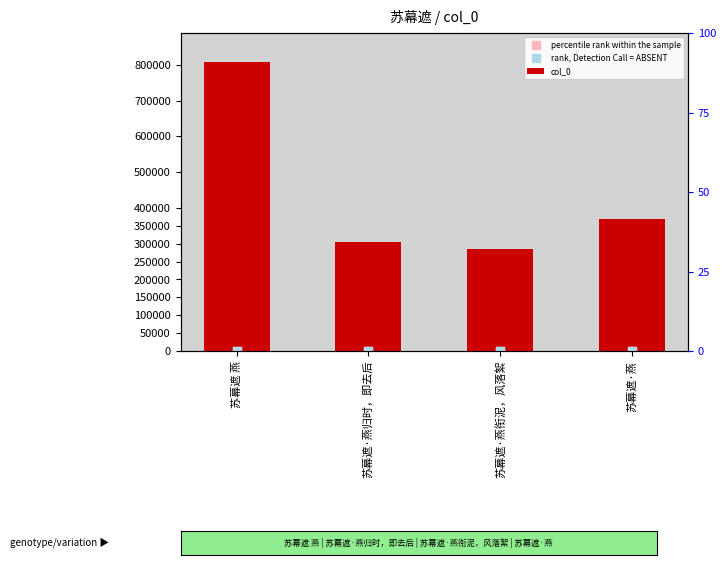

Which series has the largest total across all categories?

col_0